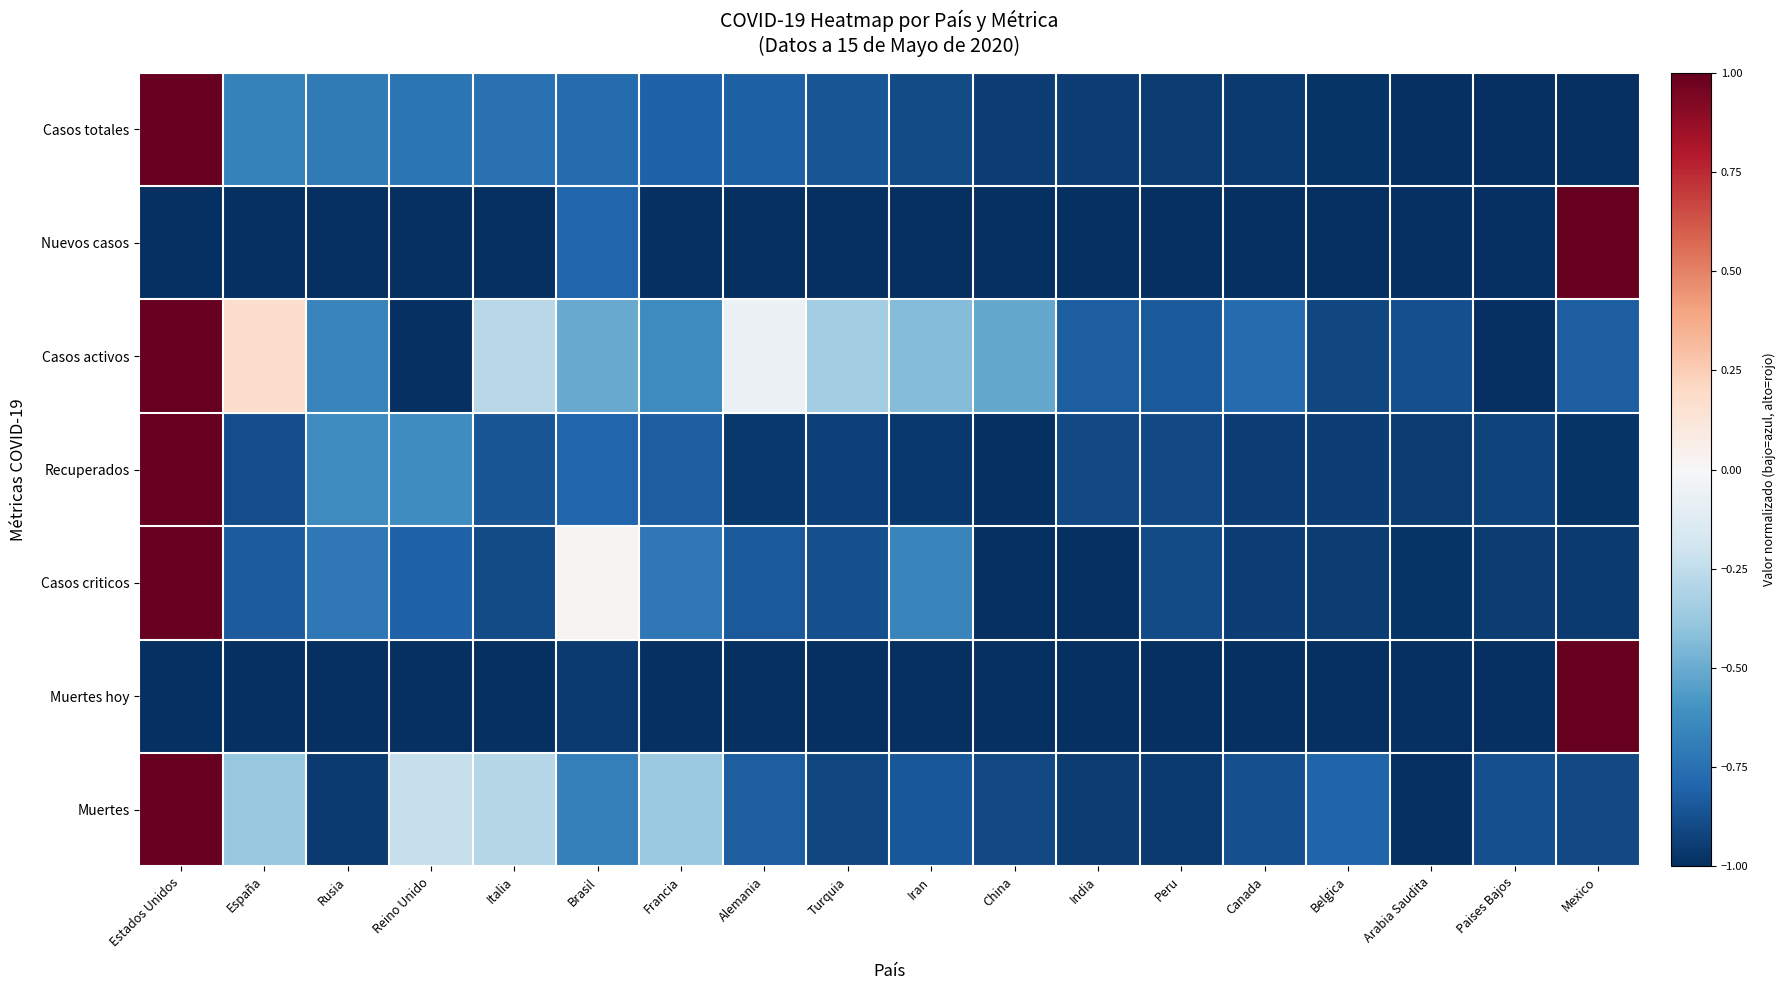

Which category has the highest value across all series?

Estados Unidos